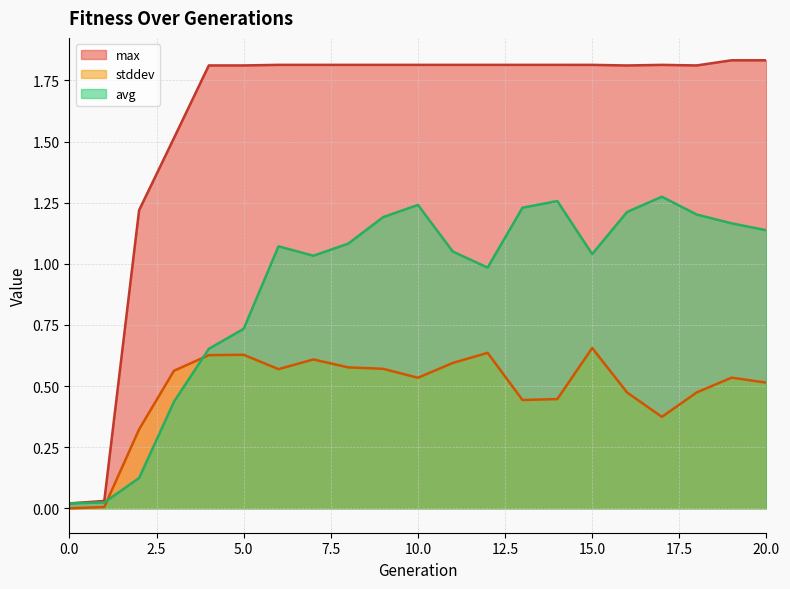

In avg, how many points are higher than both neighbors (excluding endpoints)?

4